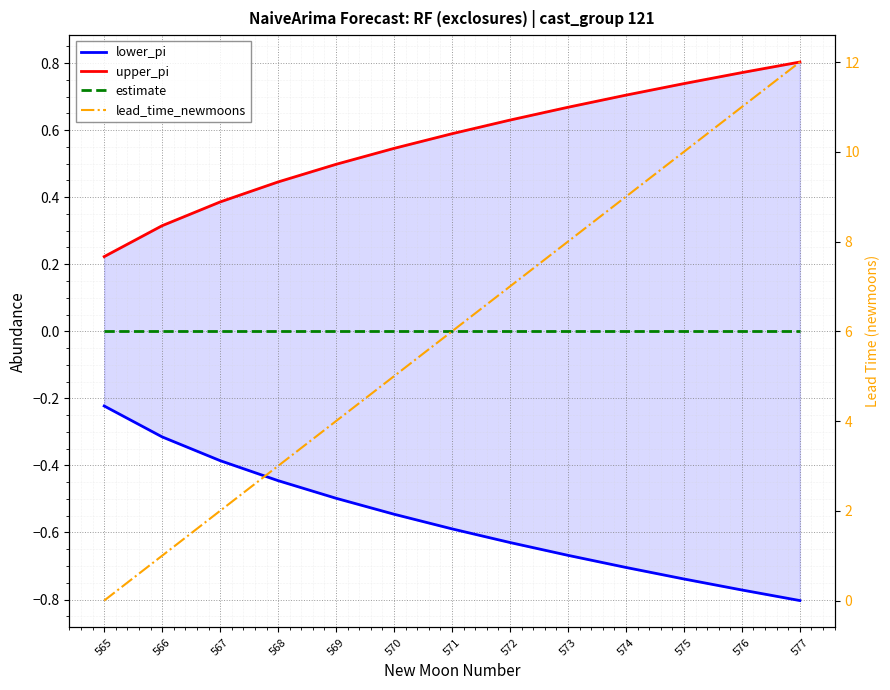

Is it true that lower_pi equals -0.3 at 566?

True